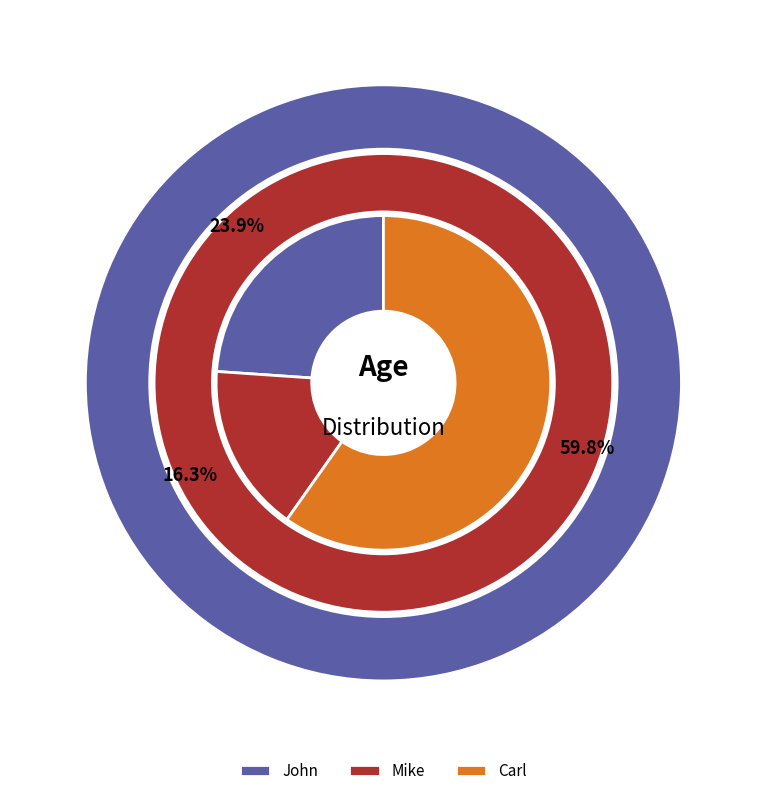

The John slice represents 24% of the pie. True or false?

True